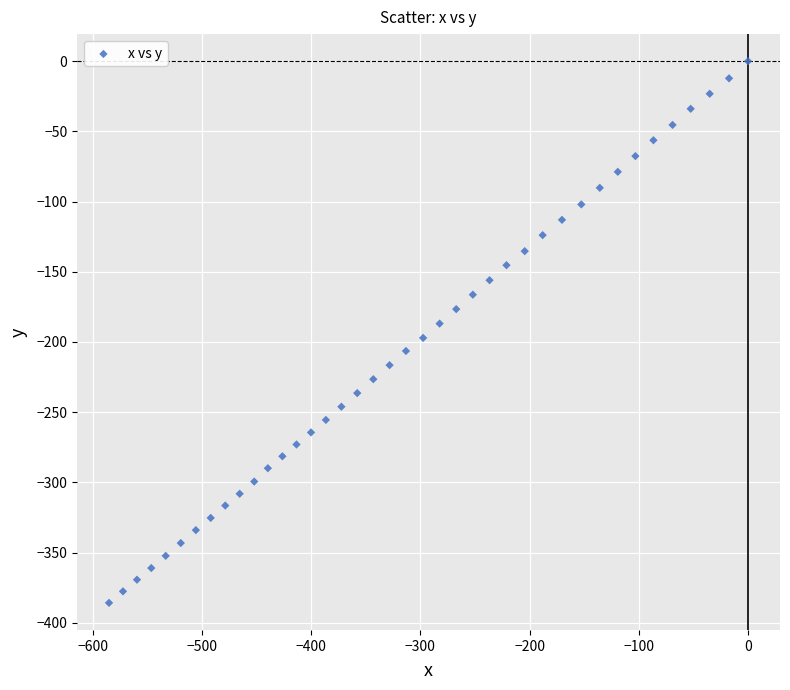

What is the range of X values (max minus min)?

584.9